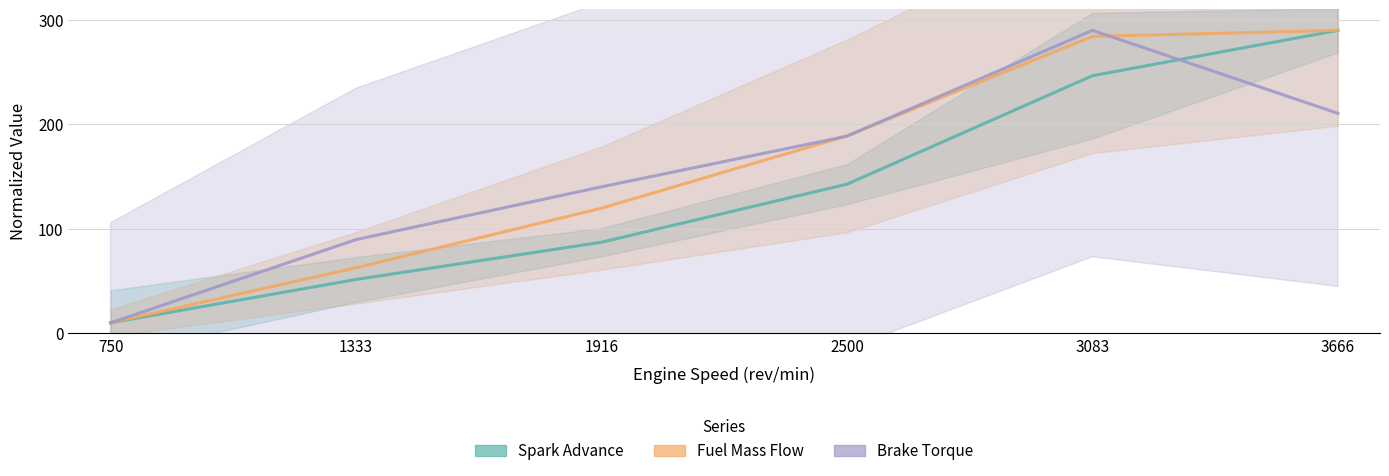

What is the minimum value shown in the chart?

10.0